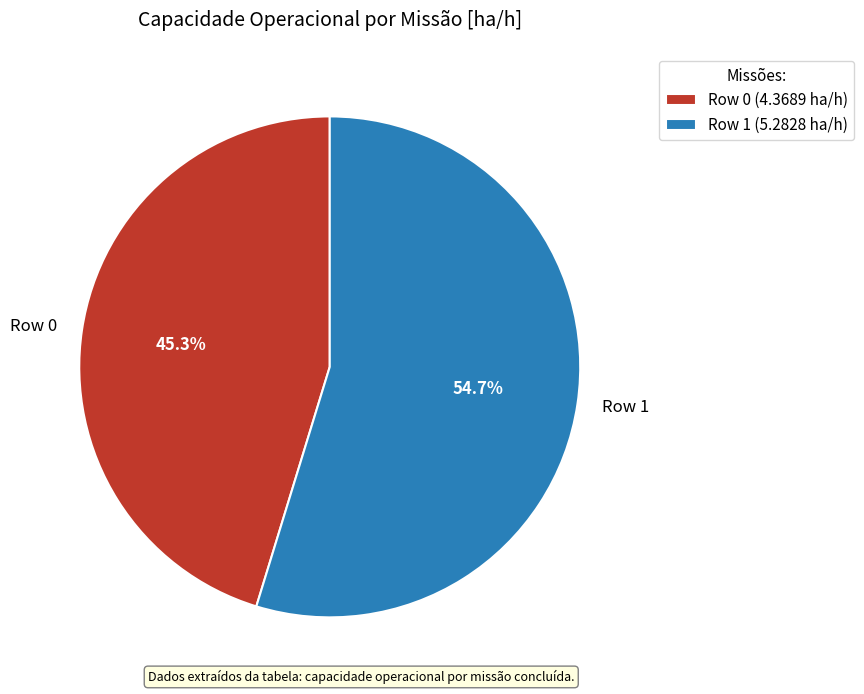

Count the number of slices in the pie.

2